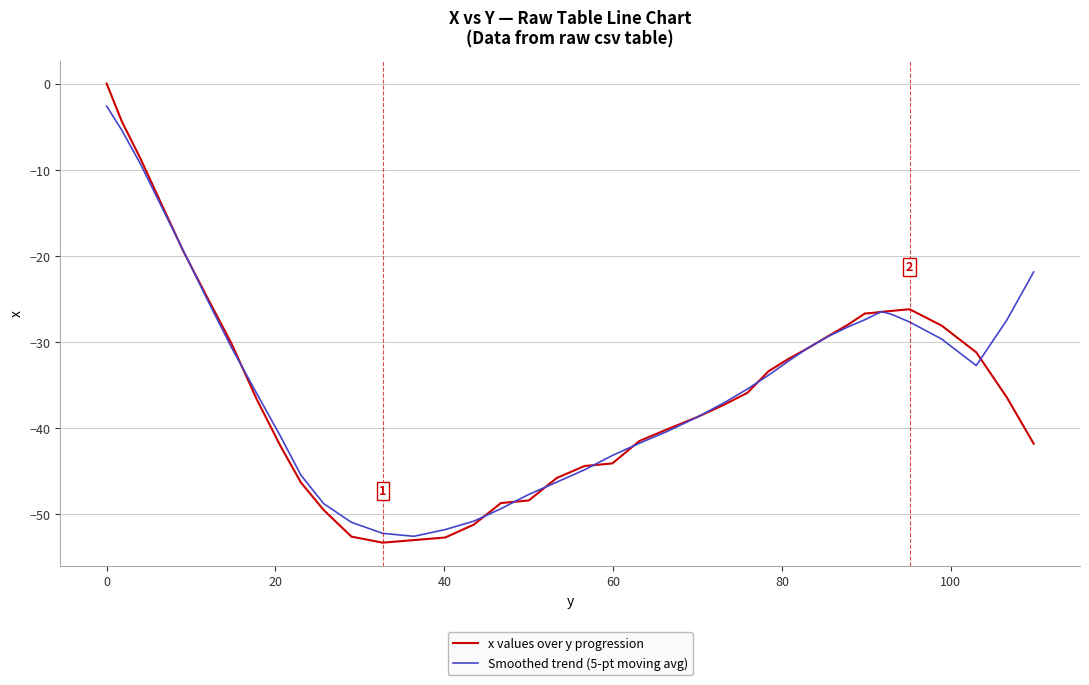

List the series in order of their peak value, lowest first.

Smoothed trend (5-pt moving avg), x values over y progression